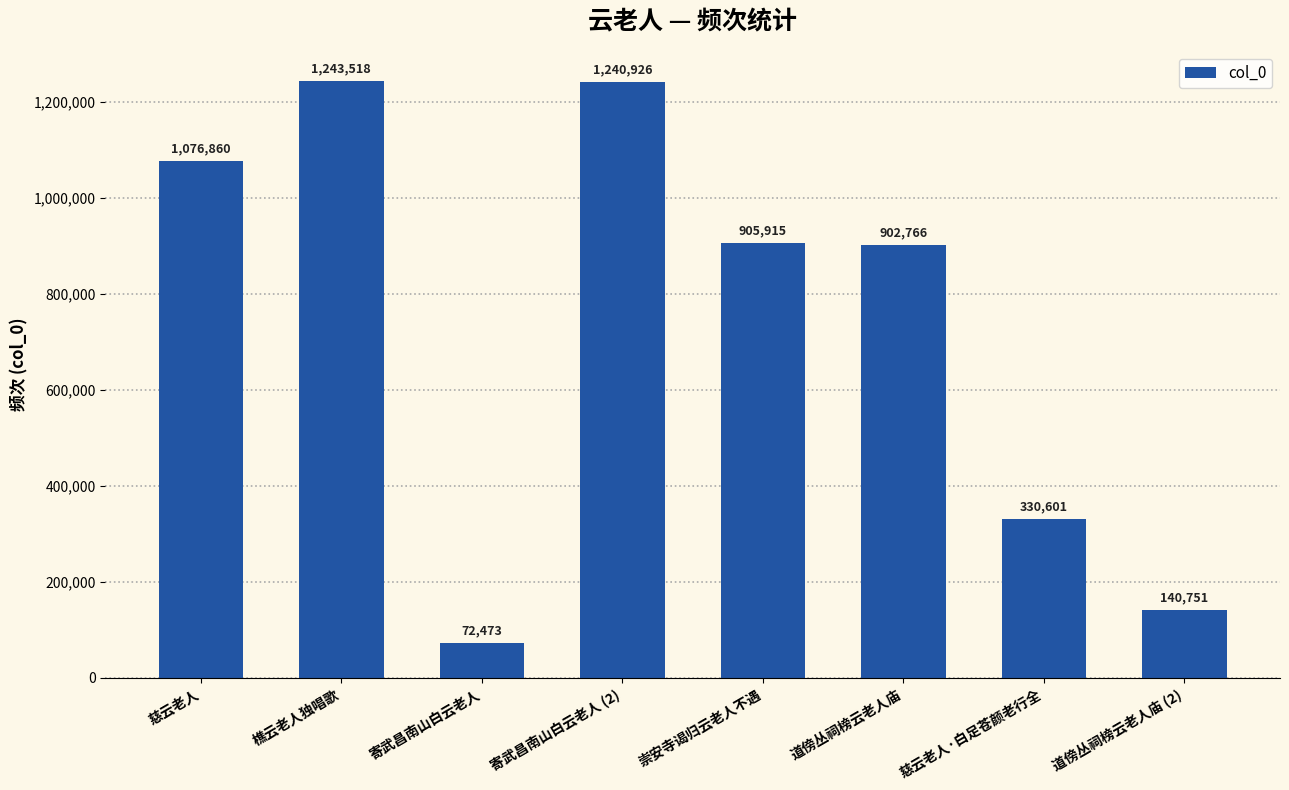

Where is the data nearest to the value 657995?

道傍丛祠榜云老人庙